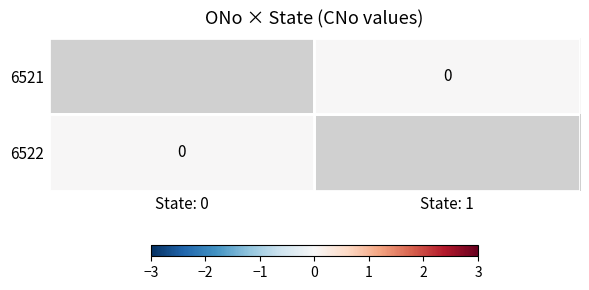

Count the number of categories in the chart.

2